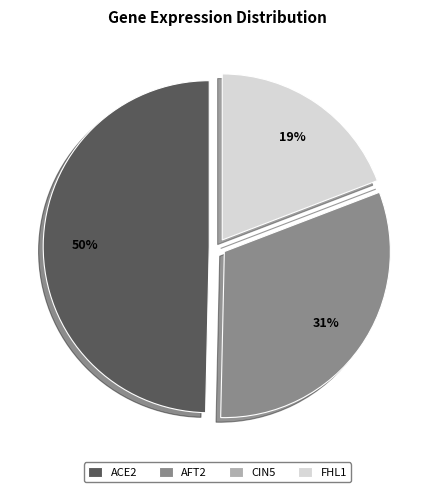

Is FHL1 the majority of the pie?

No